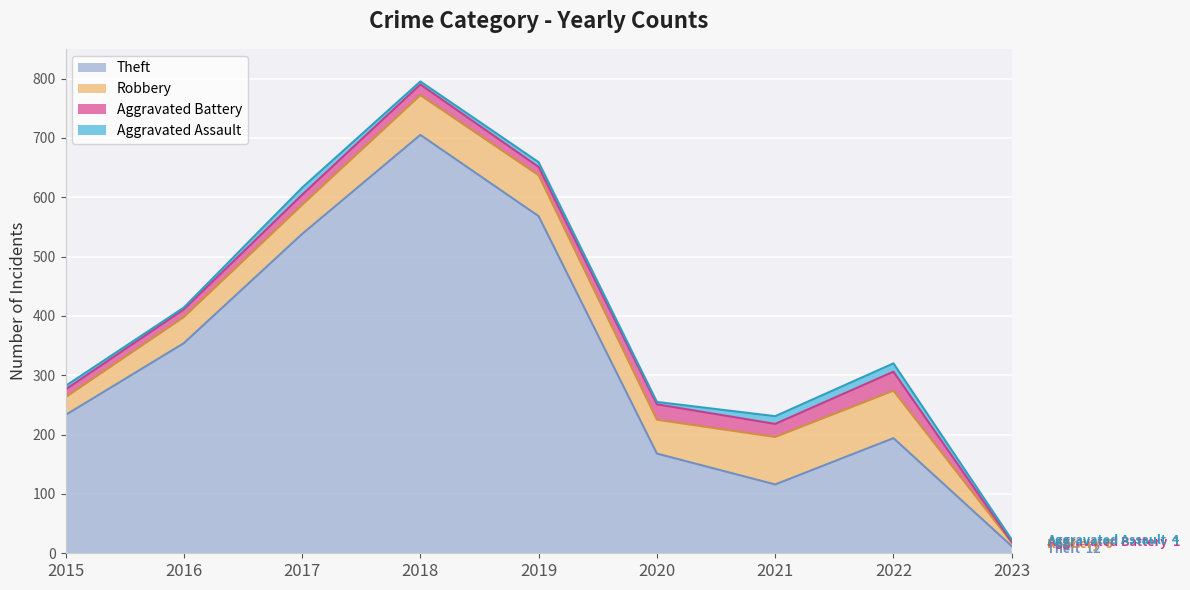

In Aggravated Battery, how many points are higher than both neighbors (excluding endpoints)?

3